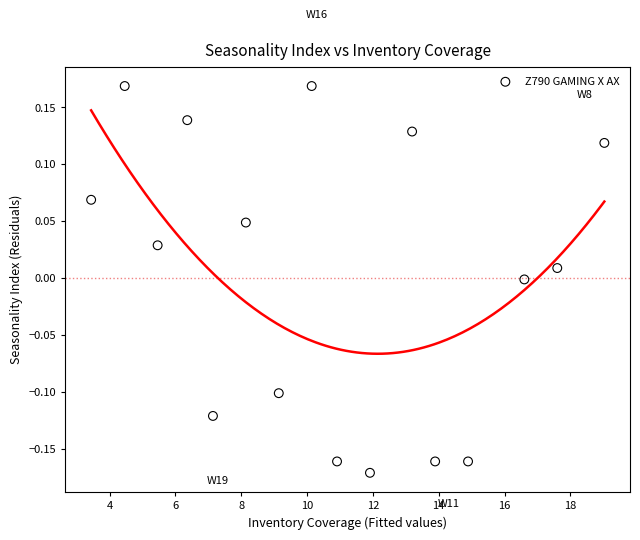

What is the range of Y values (max minus min)?

0.3